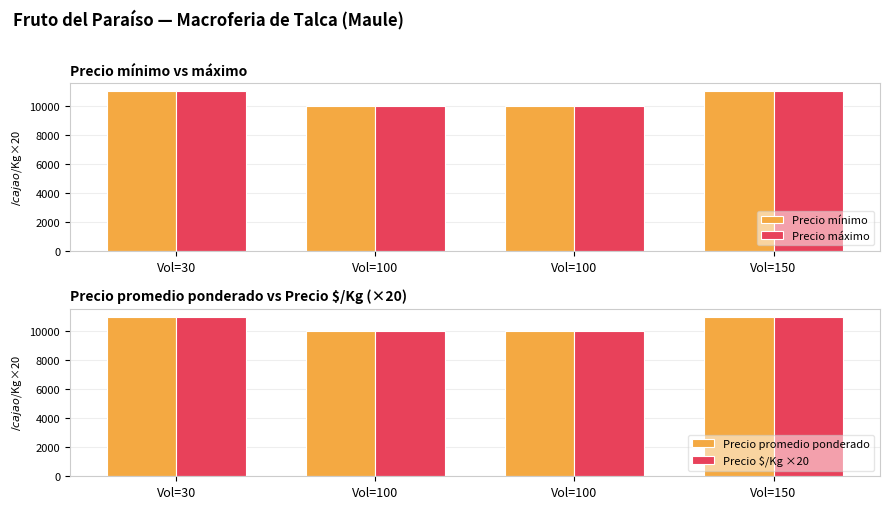

Which has a higher value, Vol=100 or Vol=30?

Vol=30